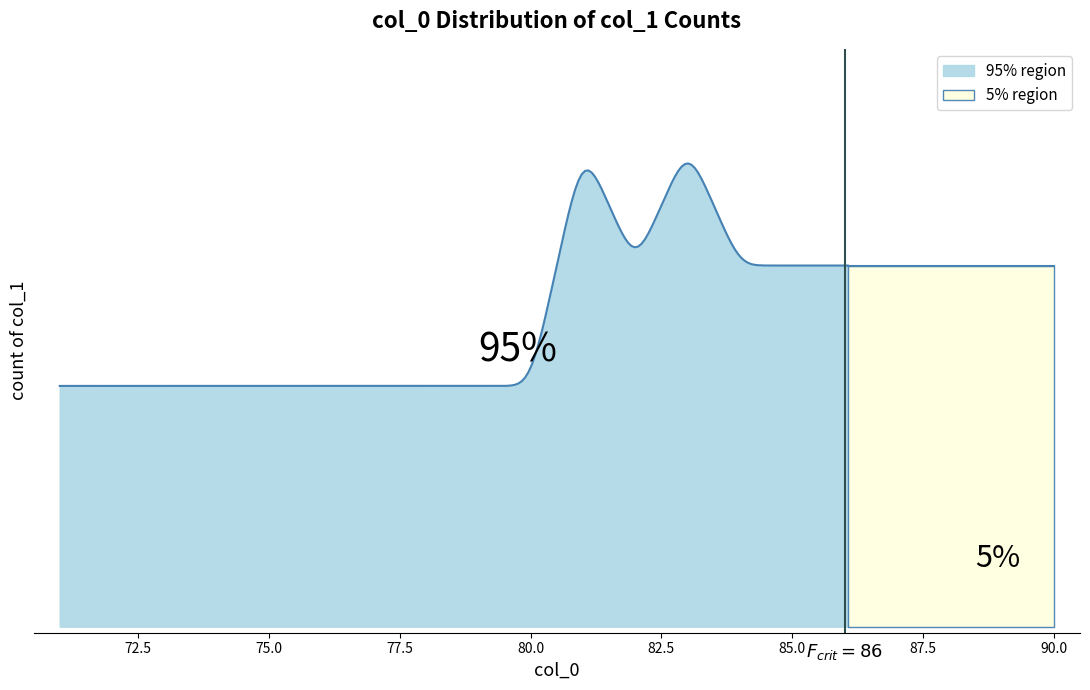

Reading left to right, transcribe all the data shown in this chart.

71=2	72=2	73=2	74=2	75=2	76=2	77=2	78=2	79=2	80=2	81=4	82=3	83=4	84=3	85=4	86=3	87=4	88=3	89=4	90=3